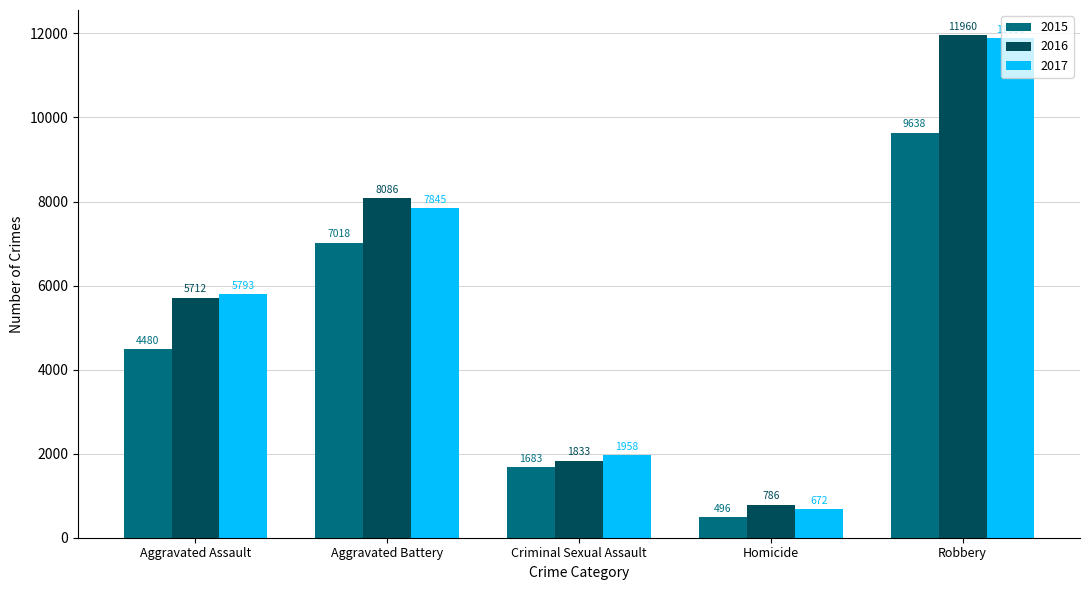

What is the label of the 4th bar from the left?

Homicide